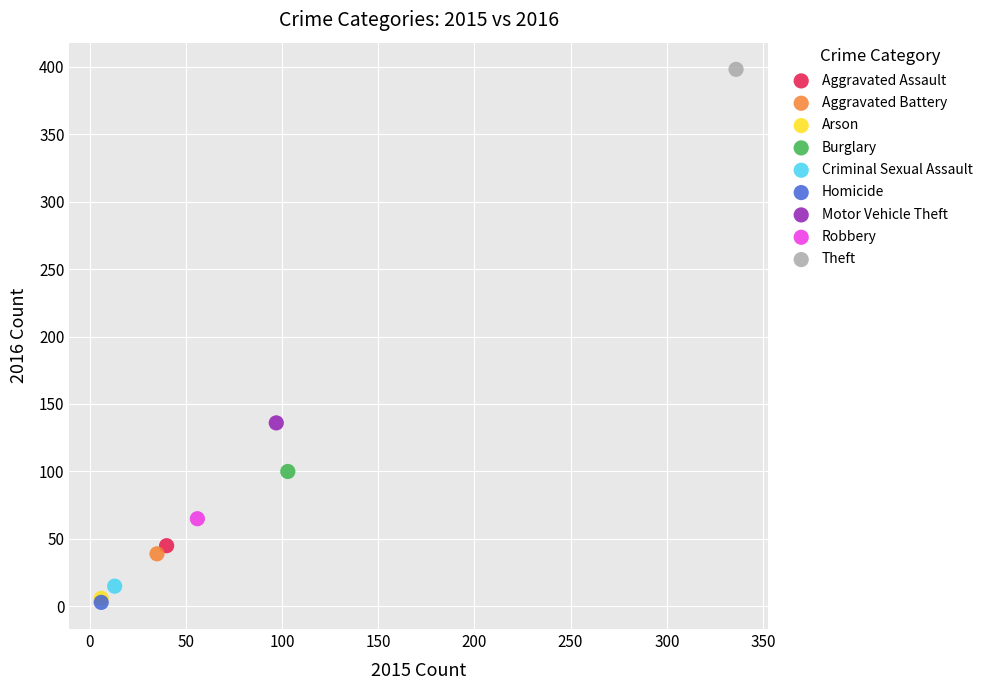

What are all the series names shown in the legend?

Aggravated Assault, Aggravated Battery, Arson, Burglary, Criminal Sexual Assault, Homicide, Motor Vehicle Theft, Robbery, Theft